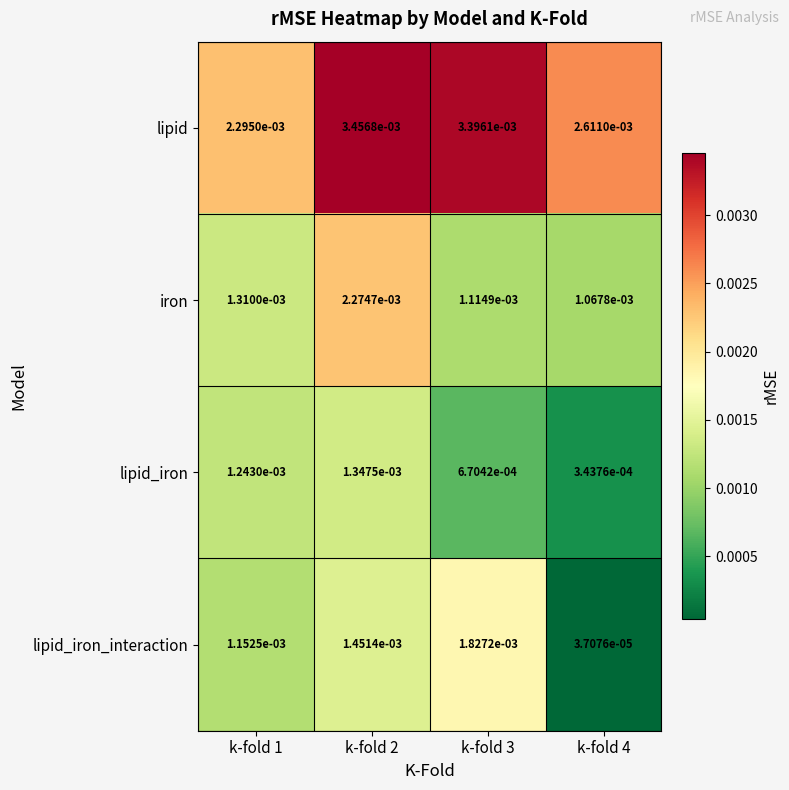

List the series in order of their peak value, highest first.

lipid, iron, lipid_iron_interaction, lipid_iron